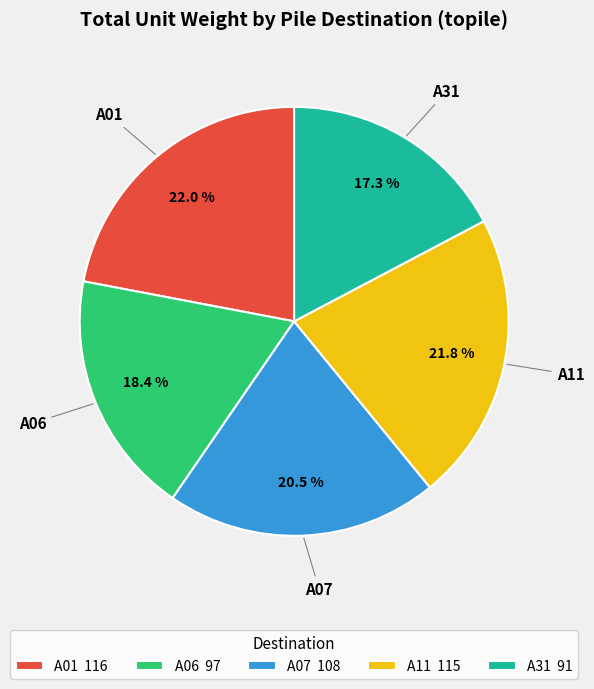

Does any single category account for the majority?

No